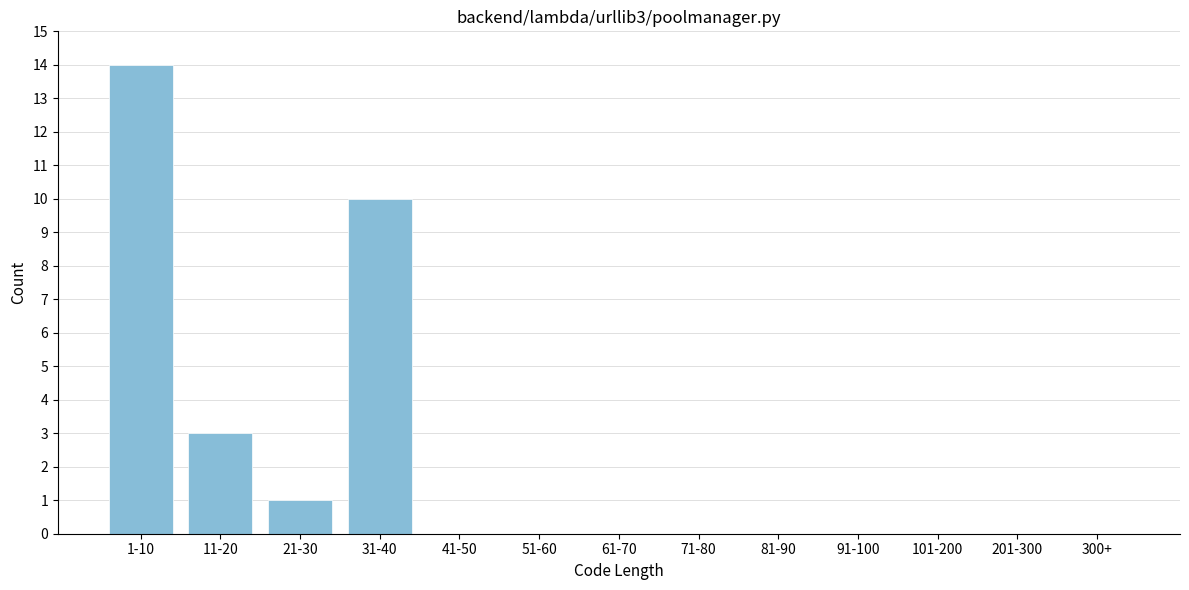

Reading left to right, extract all data points from this chart.

1-10=14	11-20=3	21-30=1	31-40=10	41-50=0	51-60=0	61-70=0	71-80=0	81-90=0	91-100=0	101-200=0	201-300=0	300+=0